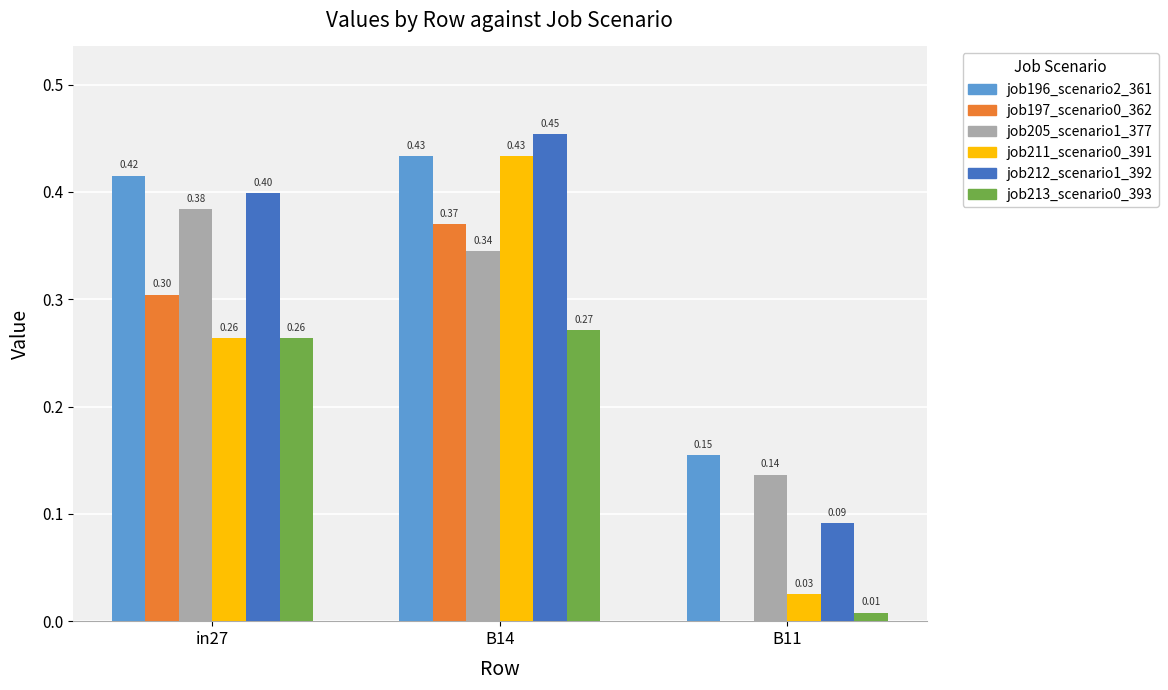

Count the job212_scenario1_392 values in the range 0 to 1.

3